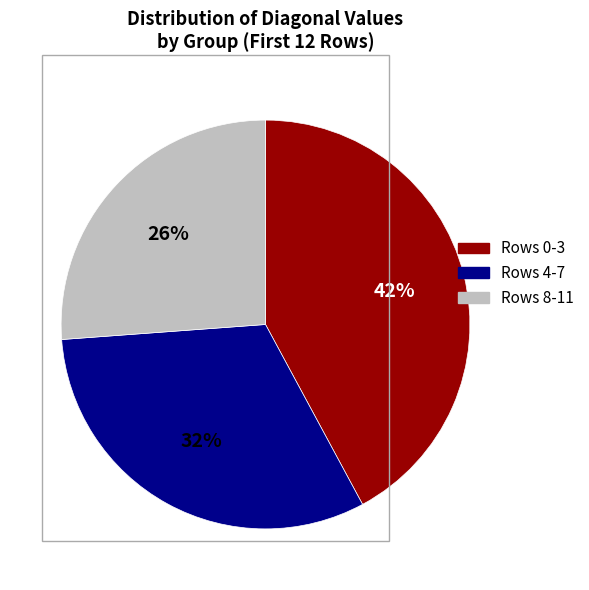

Does Rows 4-7 represent more than half of the total?

No